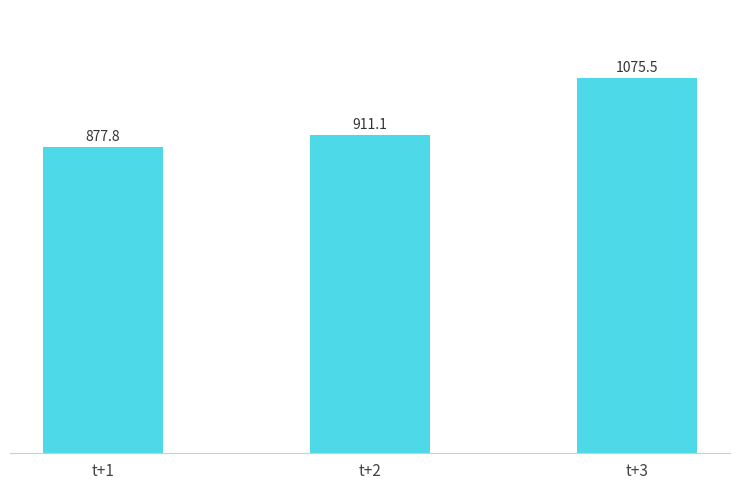

What is the sum of all values?

2864.3